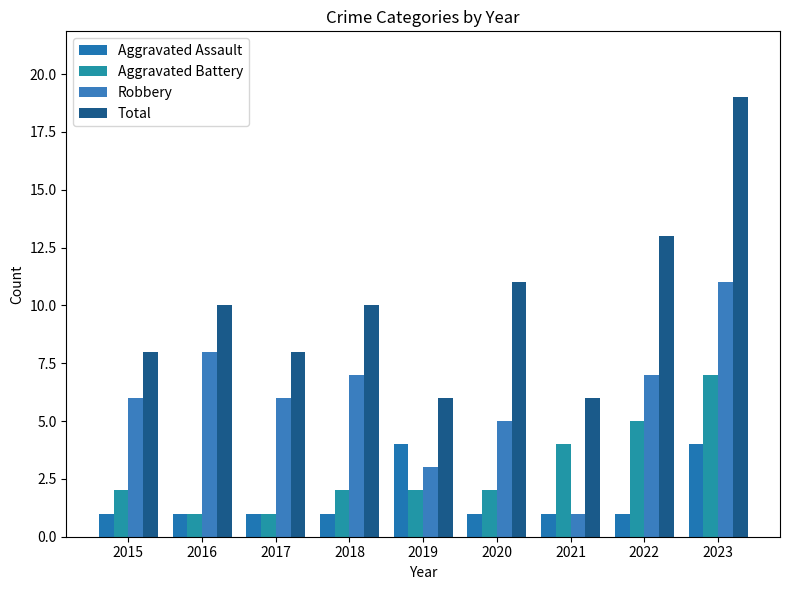

Which series changed the most between 2018 and 2021?

Robbery